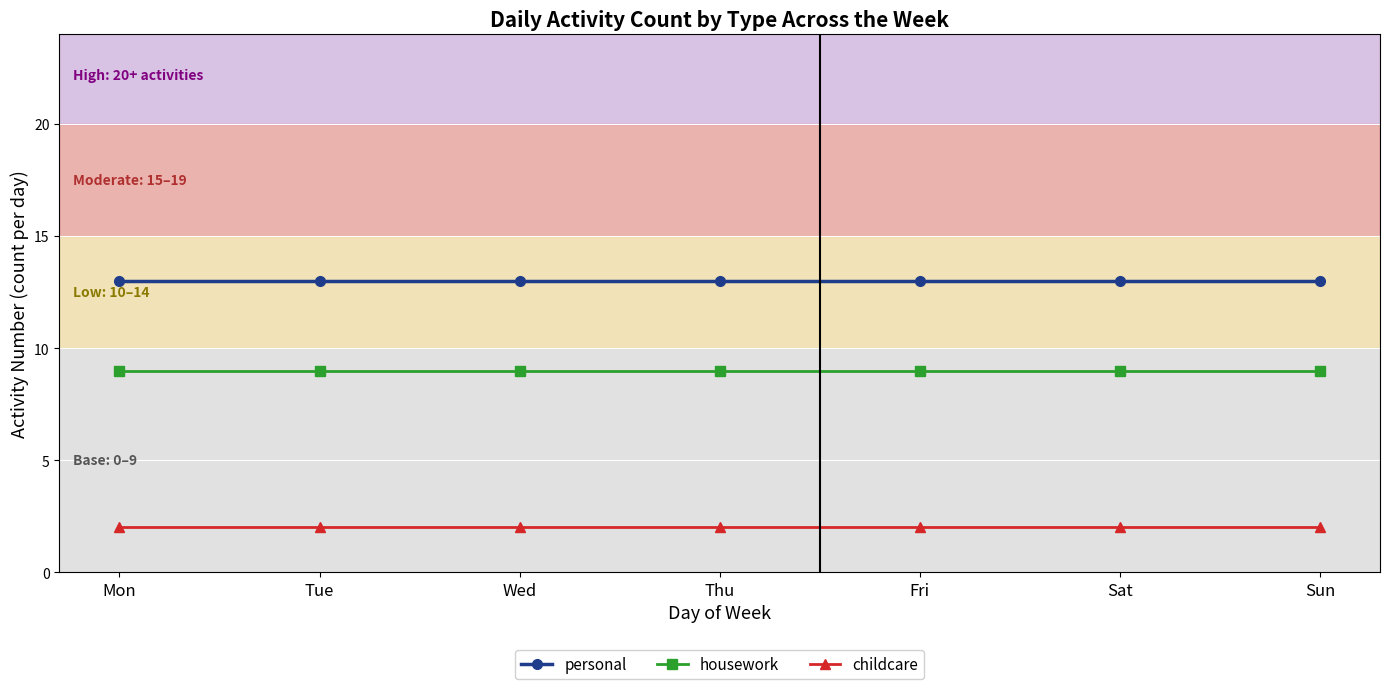

What is the minimum value shown in the chart?

2